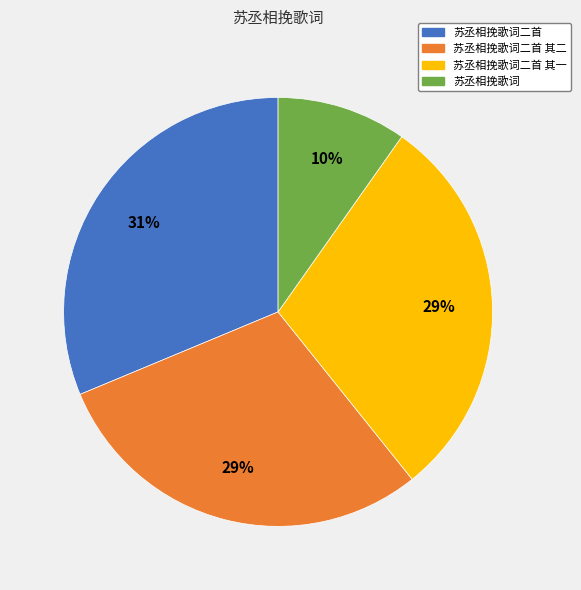

Does any single category account for the majority?

No